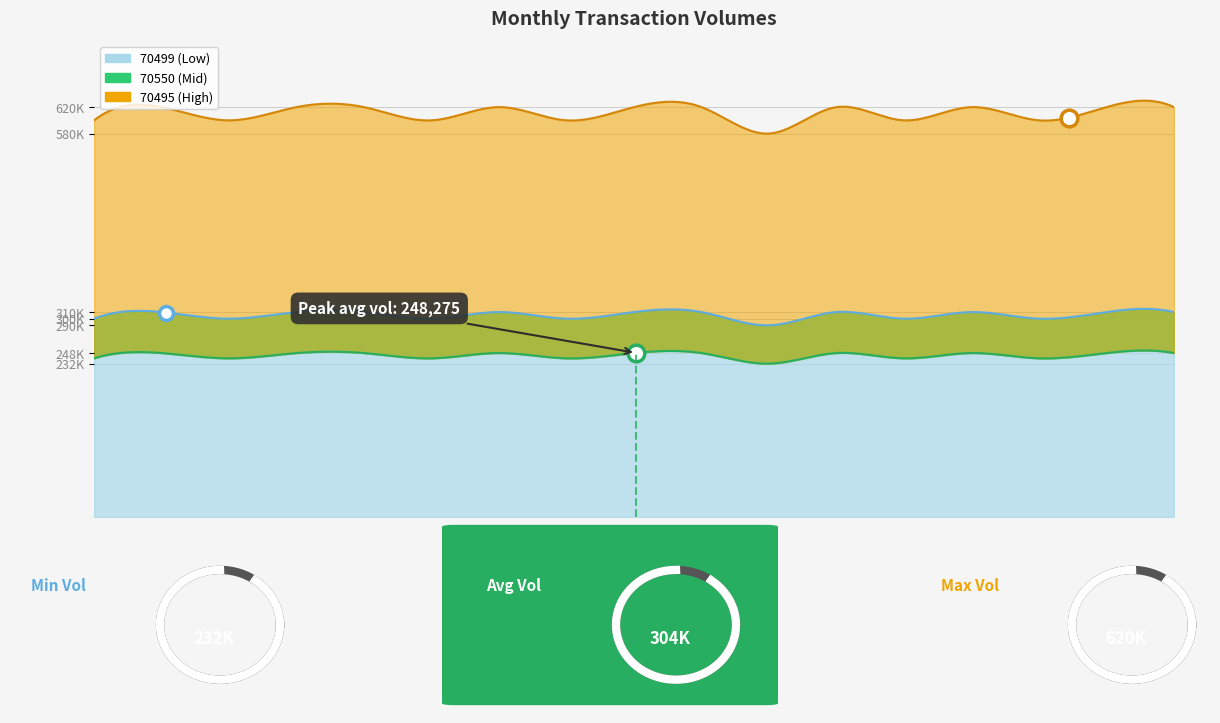

Rank the categories by 70495 value from highest to lowest.

1999-05, 1999-07, 1999-08, 1999-10, 1999-12, 2000-01, 2000-03, 2000-05, 2000-07, 2000-08, 1999-04, 1999-06, 1999-09, 1999-11, 2000-04, 2000-06, 2000-02